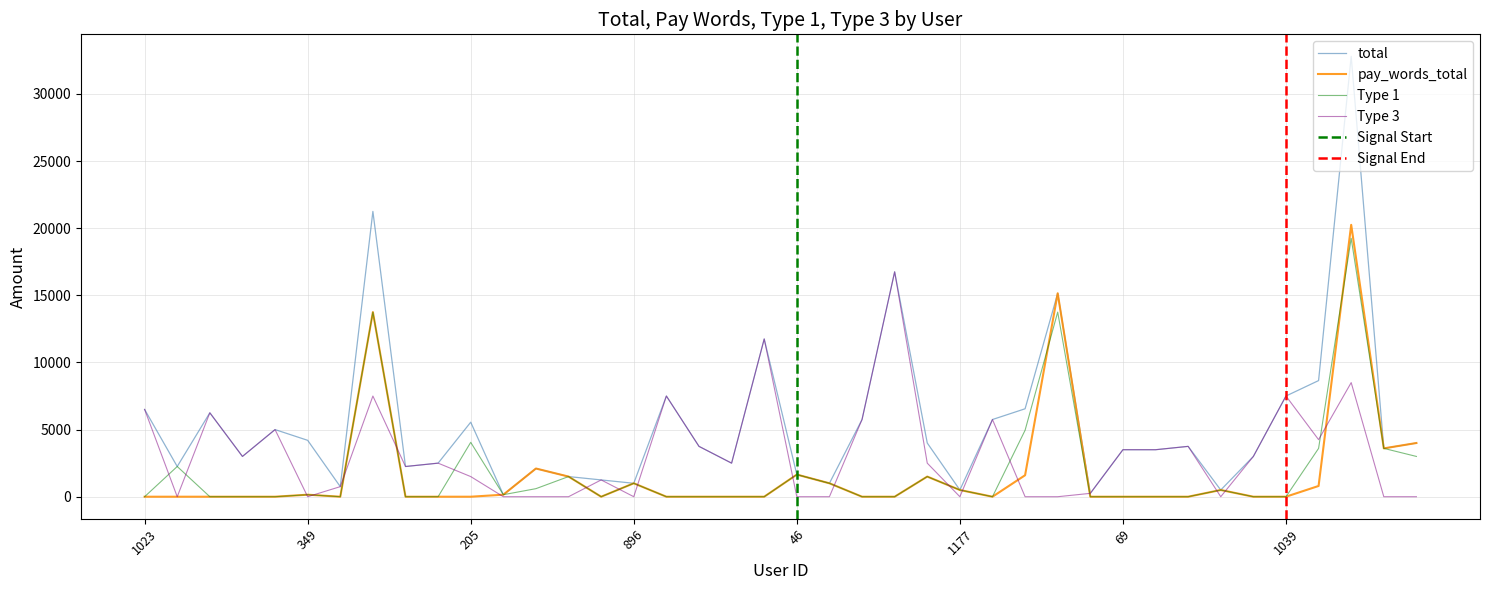

What is the highest value of the total series?

32800